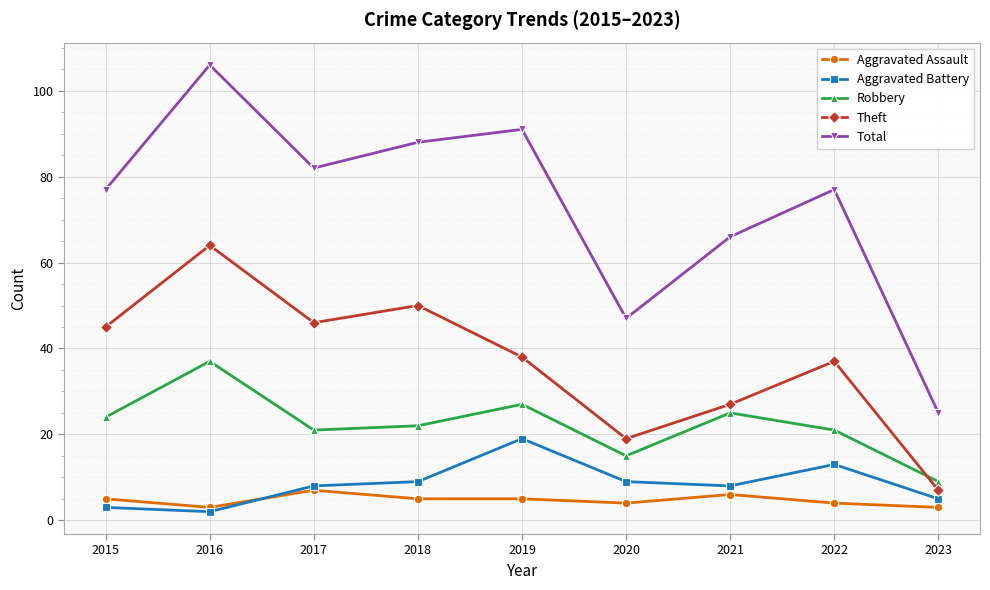

How many interior local peaks does the Total series have?

3